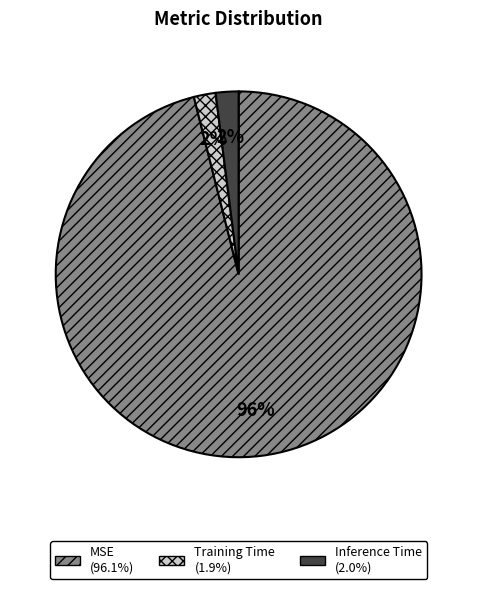

The Inference Time slice represents 2% of the pie. True or false?

True